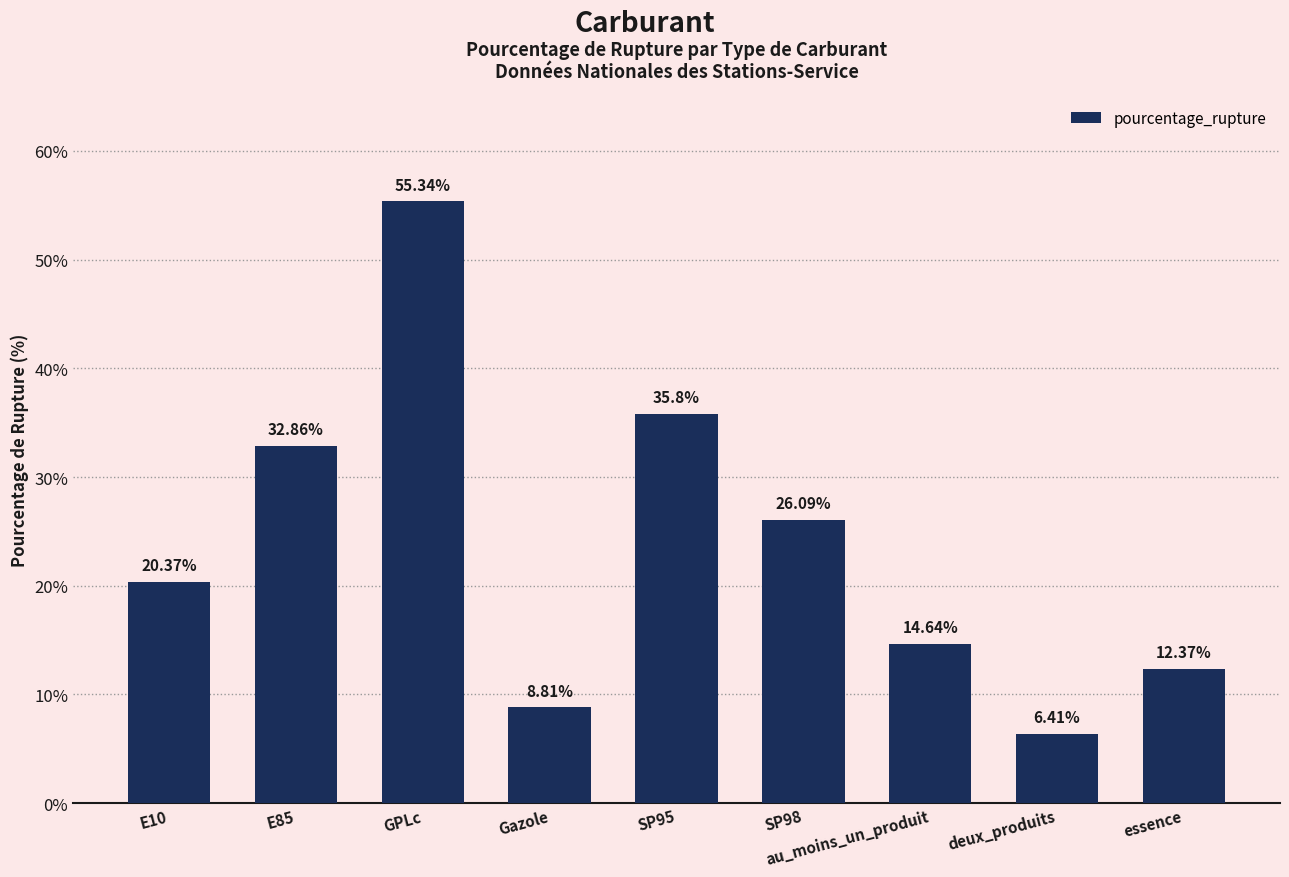

Reading left to right, transcribe all the data shown in this chart.

E10=20.4	E85=32.9	GPLc=55.3	Gazole=8.8	SP95=35.8	SP98=26.1	au_moins_un_produit=14.6	deux_produits=6.4	essence=12.4